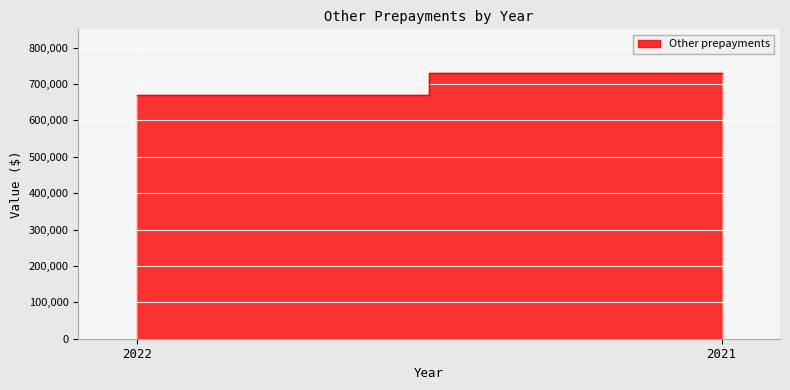

How many values are below 729915?

1